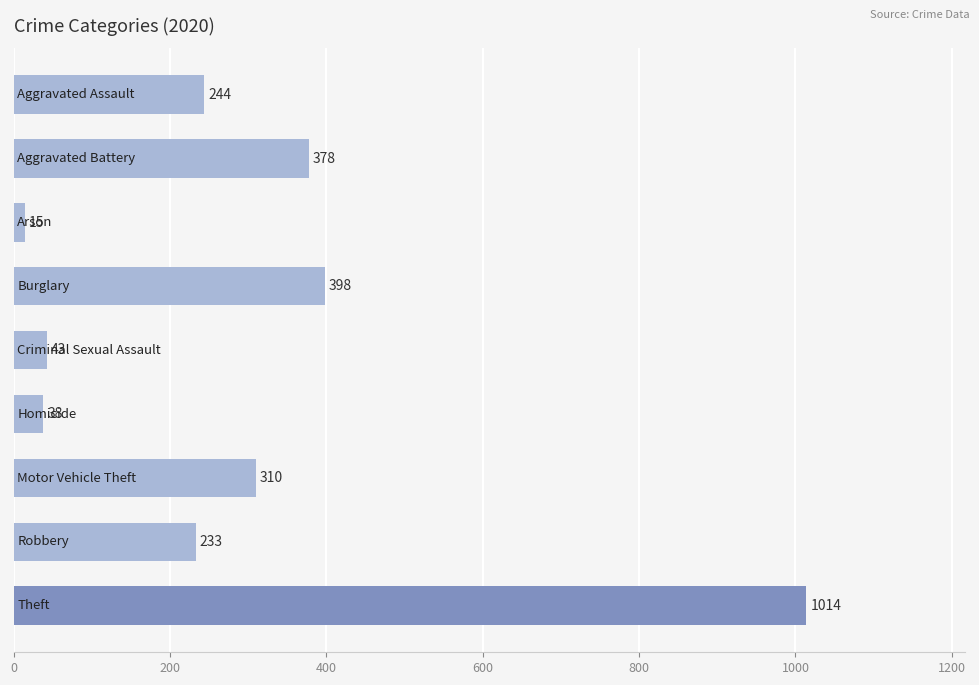

What is the value of the 3rd bar from the top?

15